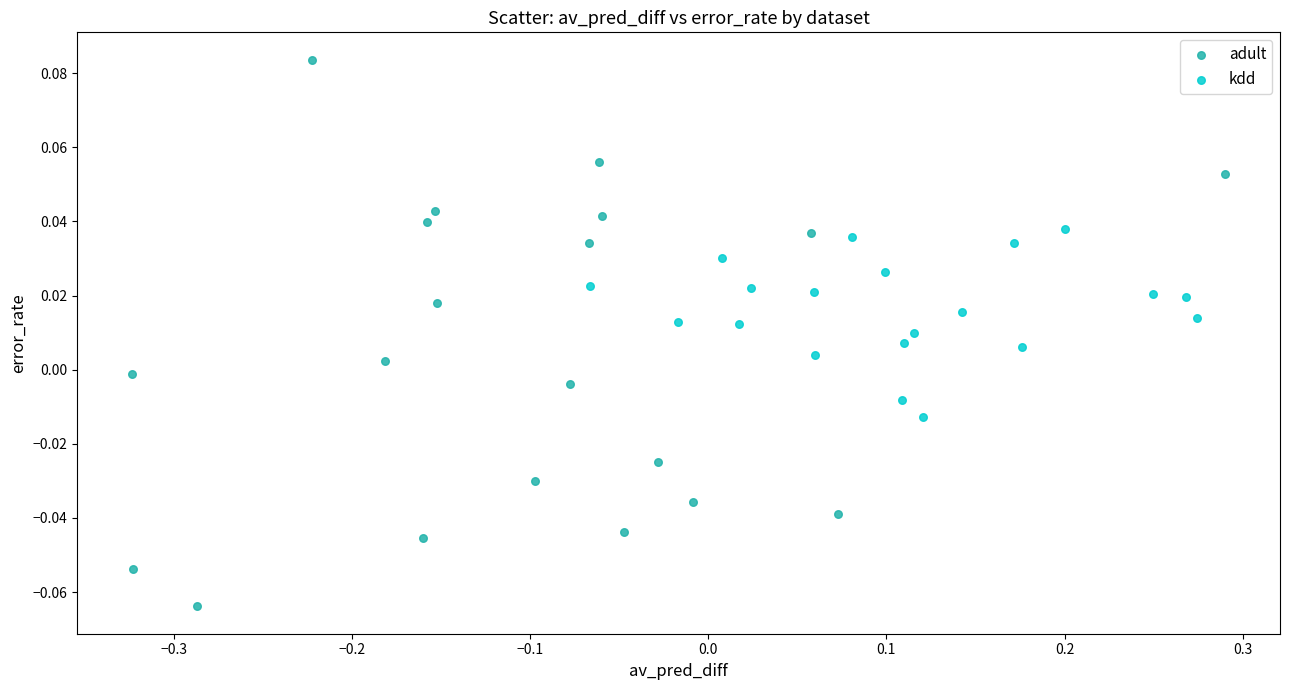

What are all the series names shown in the legend?

adult, kdd